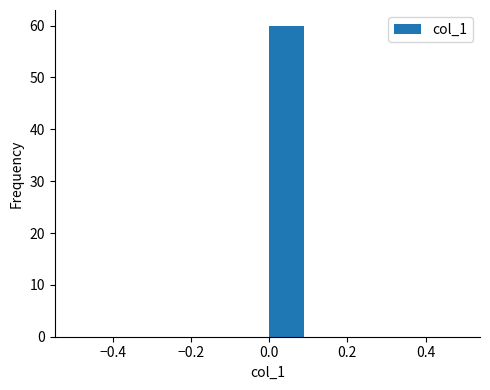

Reading left to right, transcribe this chart: for each bar, give the range it covers on the x-axis and its height. The values are not printed on the chart, so give them approximately, as read against the axis.

-0.5 to -0.4: 0
-0.4 to -0.3: 0
-0.3 to -0.2: 0
-0.2 to -0.1: 0
-0.1 to 0.0: 0
0.0 to 0.1: 60
0.1 to 0.2: 0
0.2 to 0.3: 0
0.3 to 0.4: 0
0.4 to 0.5: 0